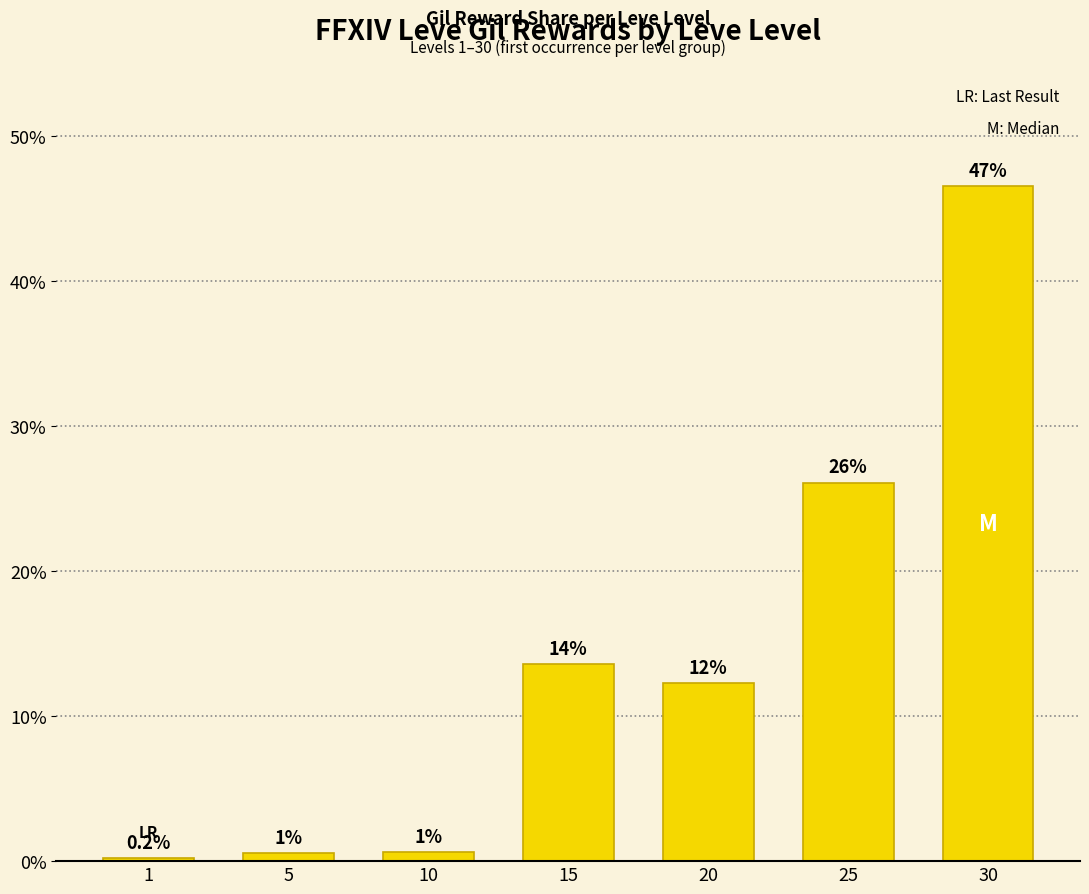

What is the value of the 1st bar from the left?

0.2